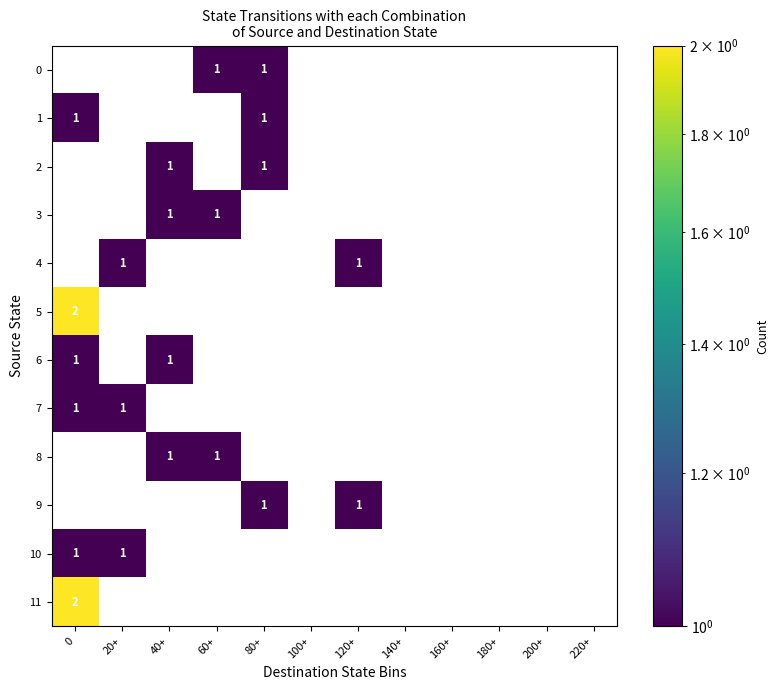

True or false: 7 has a value of 0 at 0.

False